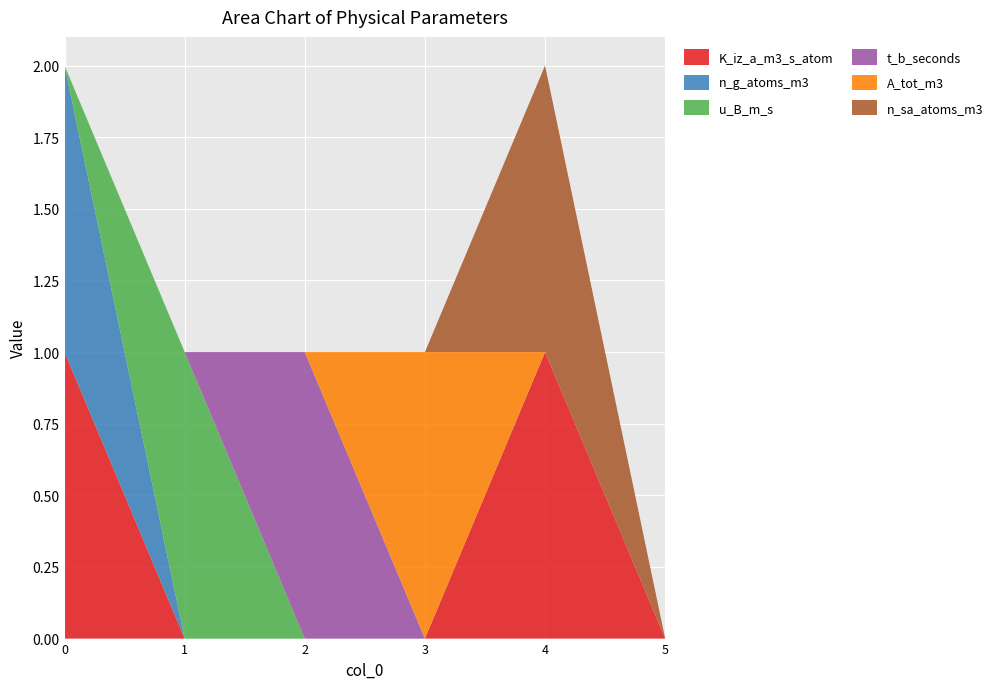

Reading left to right, transcribe all the data shown in this chart.

K_iz_a_m3_s_atom: 0=1	1=0	2=0	3=0	4=1	5=0
n_g_atoms_m3: 0=1	1=0	2=0	3=0	4=0	5=0
u_B_m_s: 0=0	1=1	2=0	3=0	4=0	5=0
t_b_seconds: 0=0	1=0	2=1	3=0	4=0	5=0
A_tot_m3: 0=0	1=0	2=0	3=1	4=0	5=0
n_sa_atoms_m3: 0=0	1=0	2=0	3=0	4=1	5=0